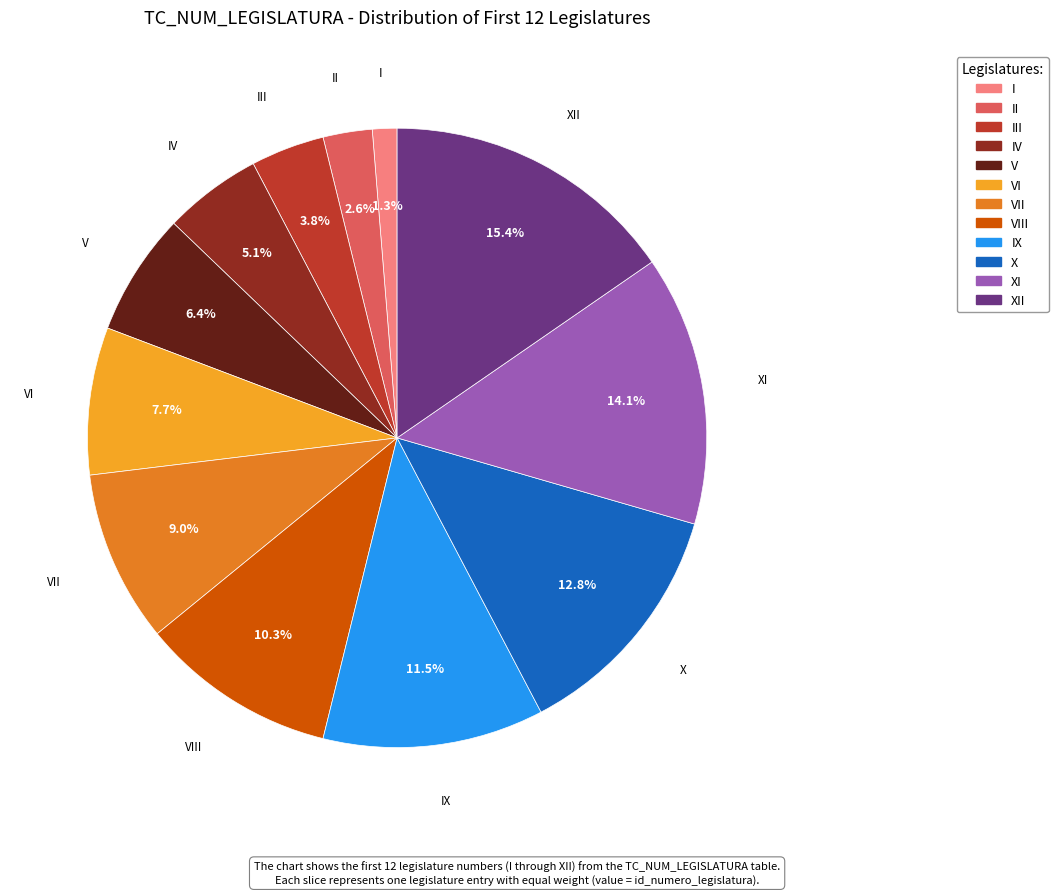

To the nearest percent, what is the combined percentage of III and IX?

15%